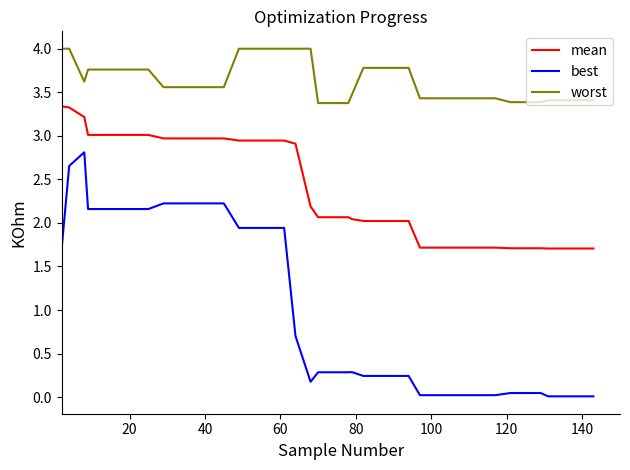

What are all the series names shown in the legend?

mean, best, worst